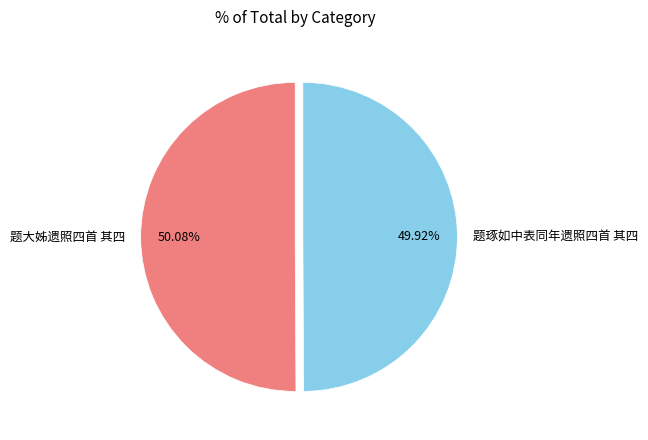

Is there a majority slice in this chart?

Yes